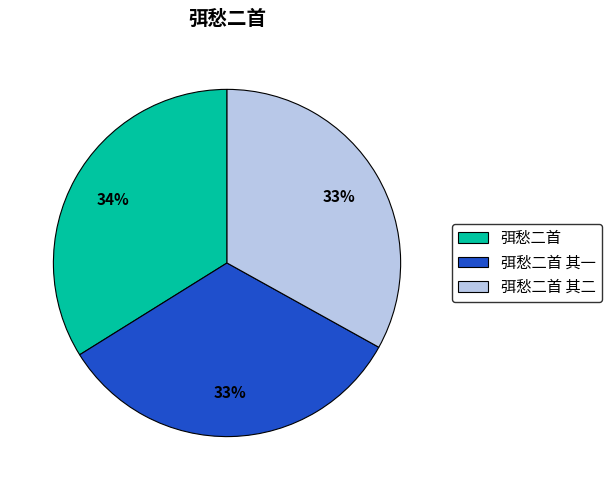

Between 弭愁二首 and 弭愁二首 其一, which is larger?

弭愁二首